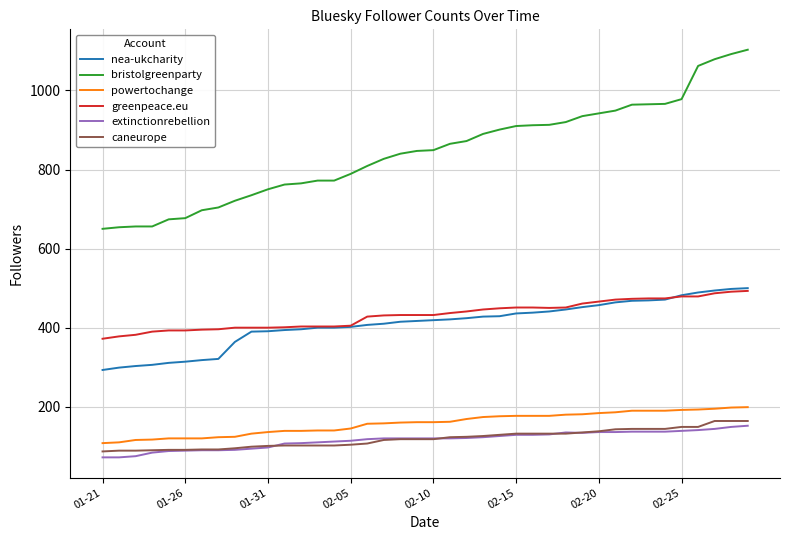

What is the minimum value shown in the chart?

72